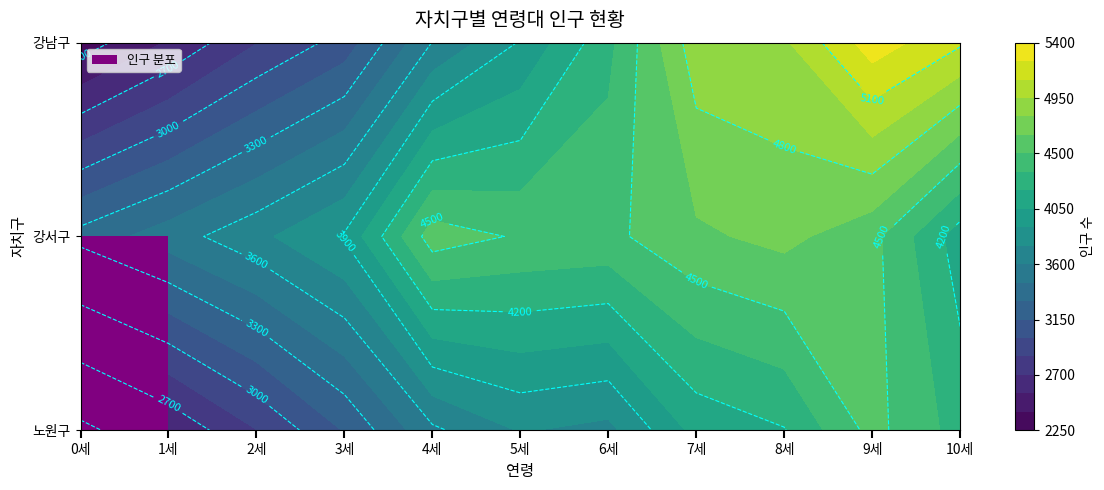

Reading left to right, transcribe all the data shown in this chart.

노원구: 0세=2347	1세=2572	2세=2846	3세=3160	4세=3570	5세=3761	6세=3707	7세=4099	8세=4192	9세=4549	10세=4290
강서구: 0세=3355	1세=3528	2세=3708	3세=3919	4세=4581	5세=4482	6세=4461	7세=4623	8세=4693	9세=4548	10세=4122
강남구: 0세=2320	1세=2567	2세=2844	3세=3062	4세=3605	5세=3913	6세=4306	7세=4890	8세=4925	9세=5332	10세=5122